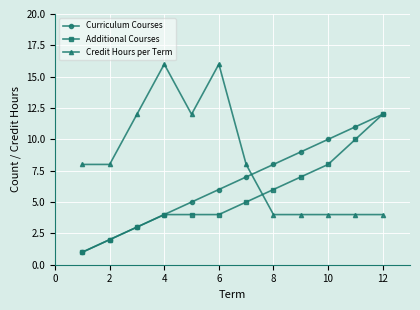

Rank the series by their average value, from highest to lowest.

Credit Hours per Term, Curriculum Courses, Additional Courses